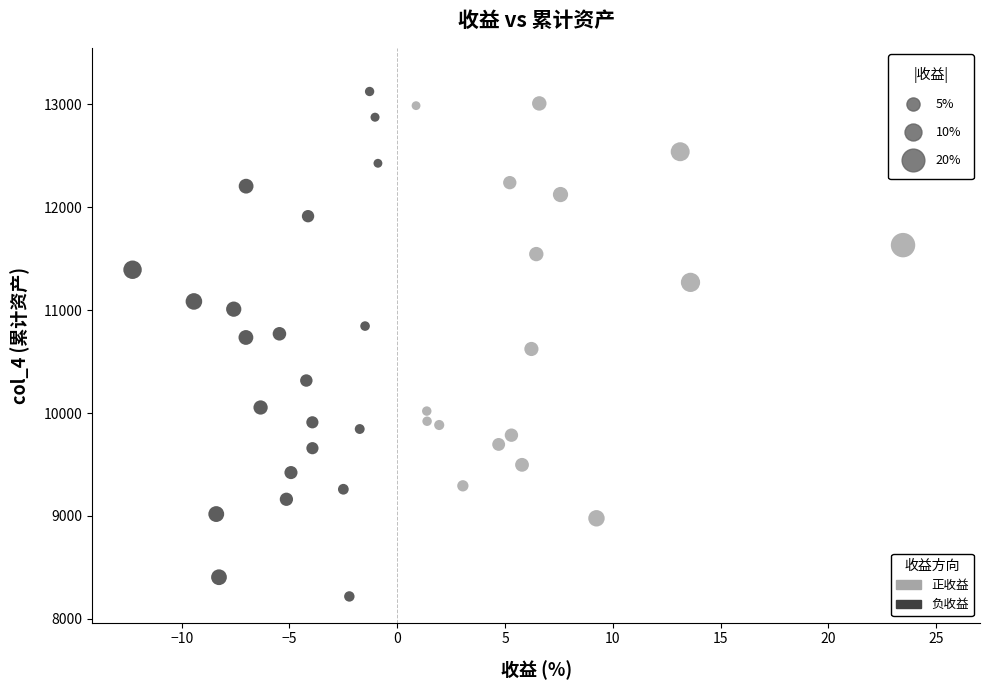

What is the range of X values (max minus min)?

37.4